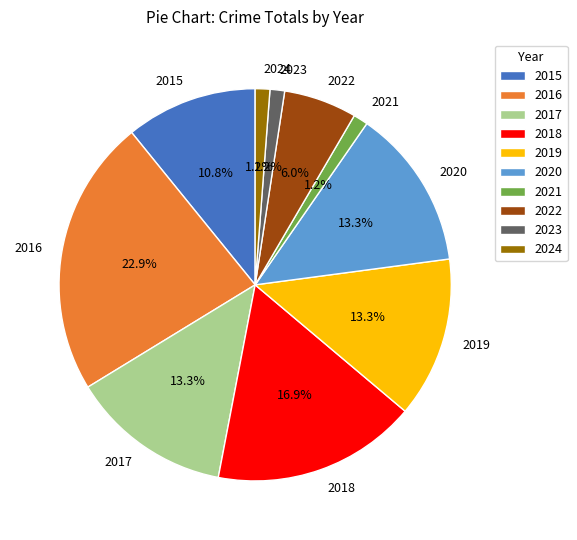

What percentage is the 2015 slice, to the nearest percent?

11%